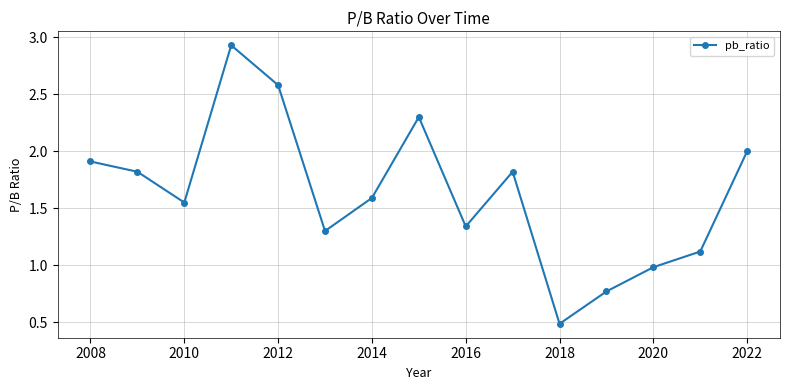

What is the difference between the maximum and minimum values?

2.4